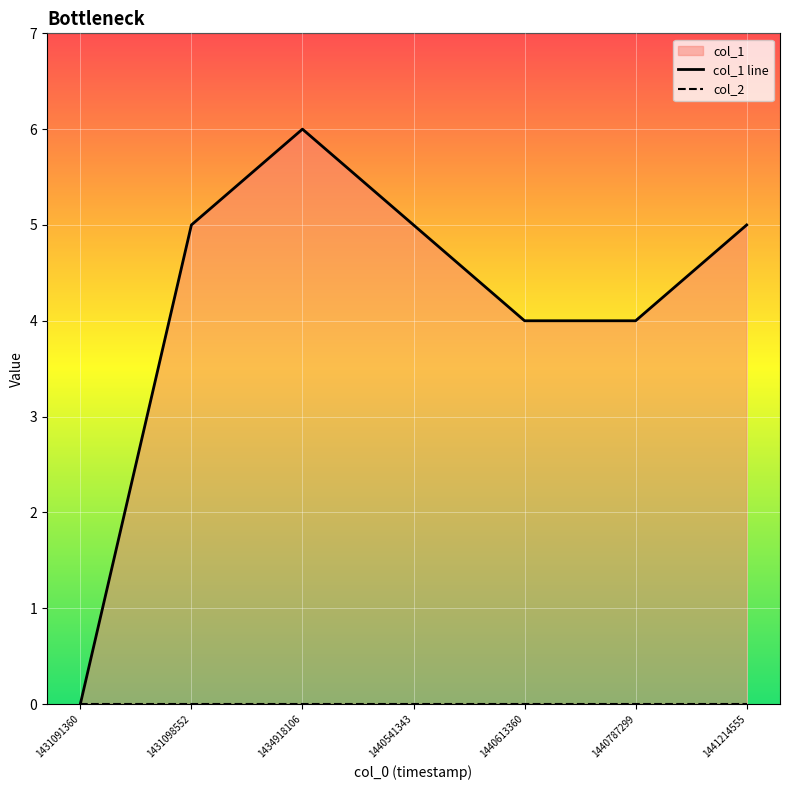

Which label corresponds to the largest value in the chart?

1434918106